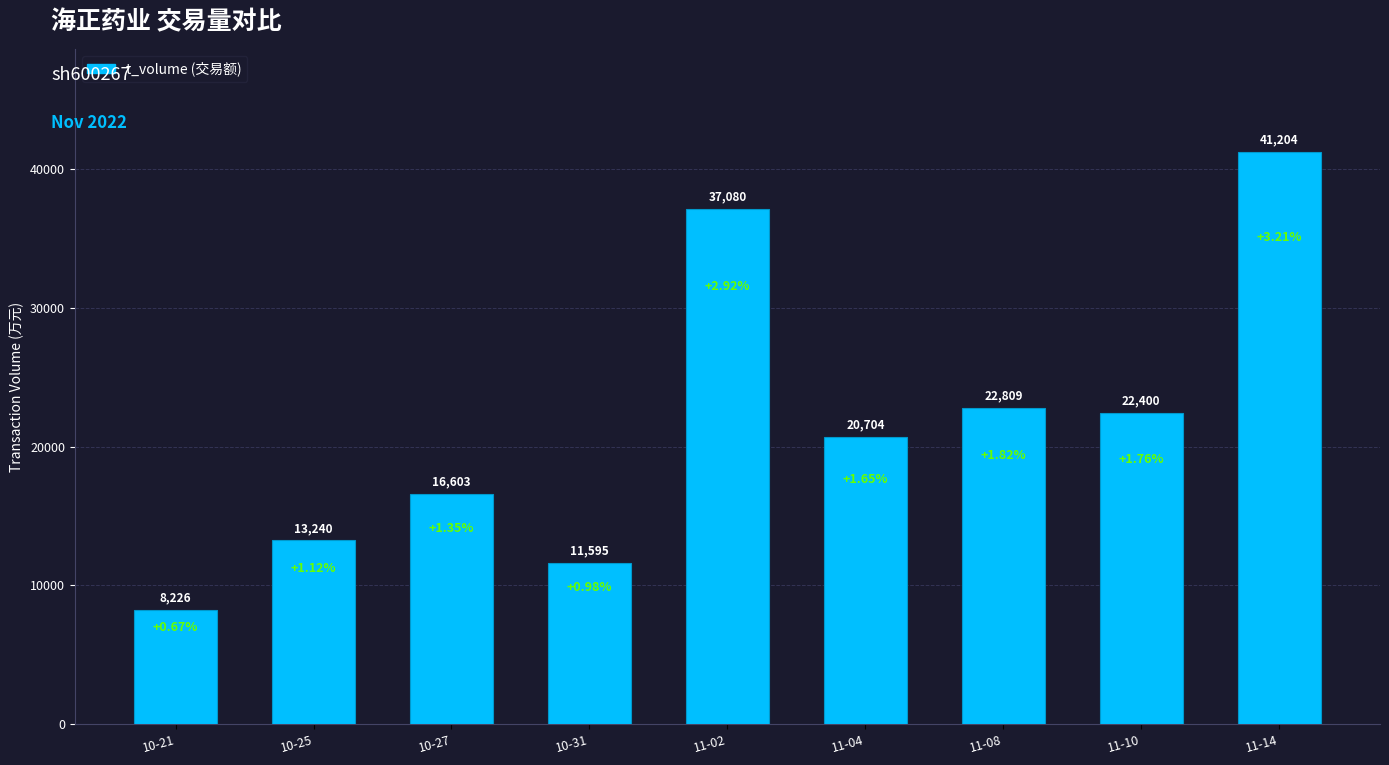

List the labels in order of value, largest first.

11-14, 11-02, 11-08, 11-10, 11-04, 10-27, 10-25, 10-31, 10-21